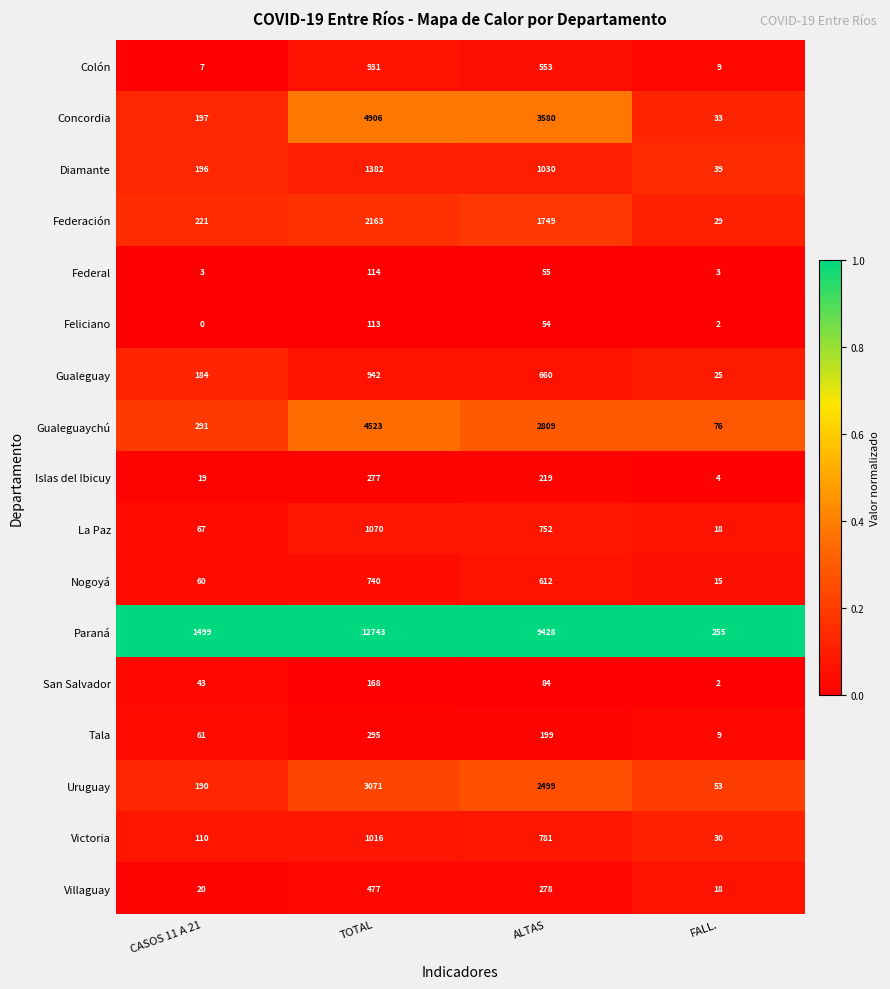

Which series has the largest total across all categories?

Paraná